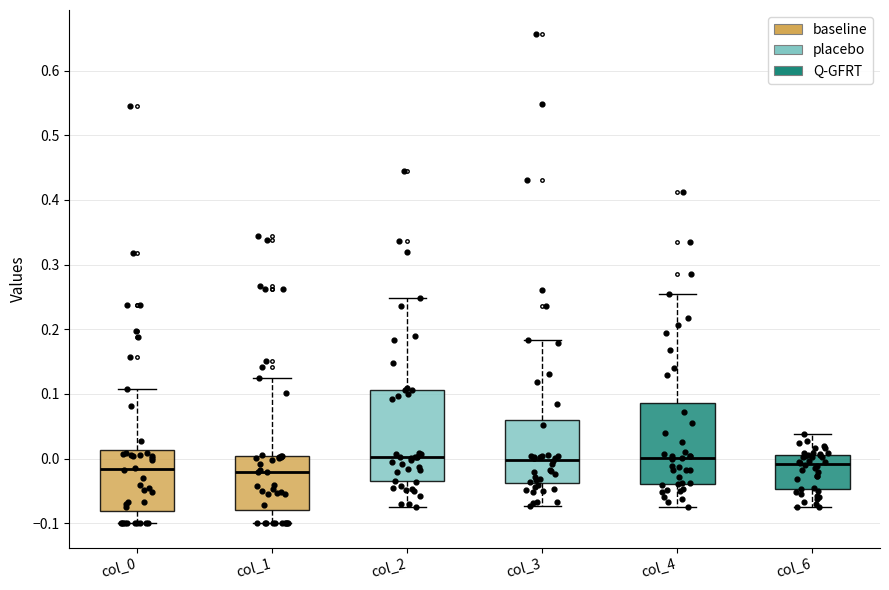

Reading left to right, transcribe this box plot: for each box, give where its median line is, the range the box spans, and where its two whiskers end, as read against the y-axis. The values are not printed on the chart, so give them approximately, as read against the axis.

col_0: median -0.02, box -0.08 to 0.01, whiskers -0.10 to 0.11
col_1: median -0.02, box -0.08 to 0.00, whiskers -0.10 to 0.12
col_2: median 0.00, box -0.03 to 0.11, whiskers -0.07 to 0.25
col_3: median 0.00, box -0.04 to 0.06, whiskers -0.07 to 0.18
col_4: median 0.00, box -0.04 to 0.09, whiskers -0.07 to 0.25
col_6: median -0.01, box -0.05 to 0.01, whiskers -0.08 to 0.04